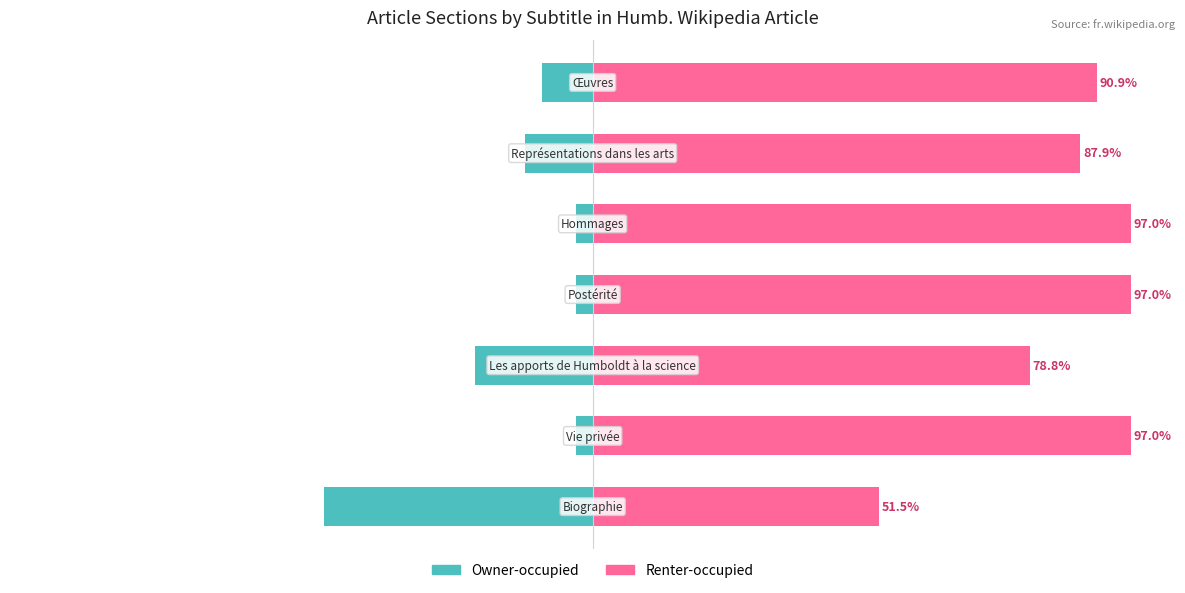

How many data points in Owner-occupied are above -9?

3